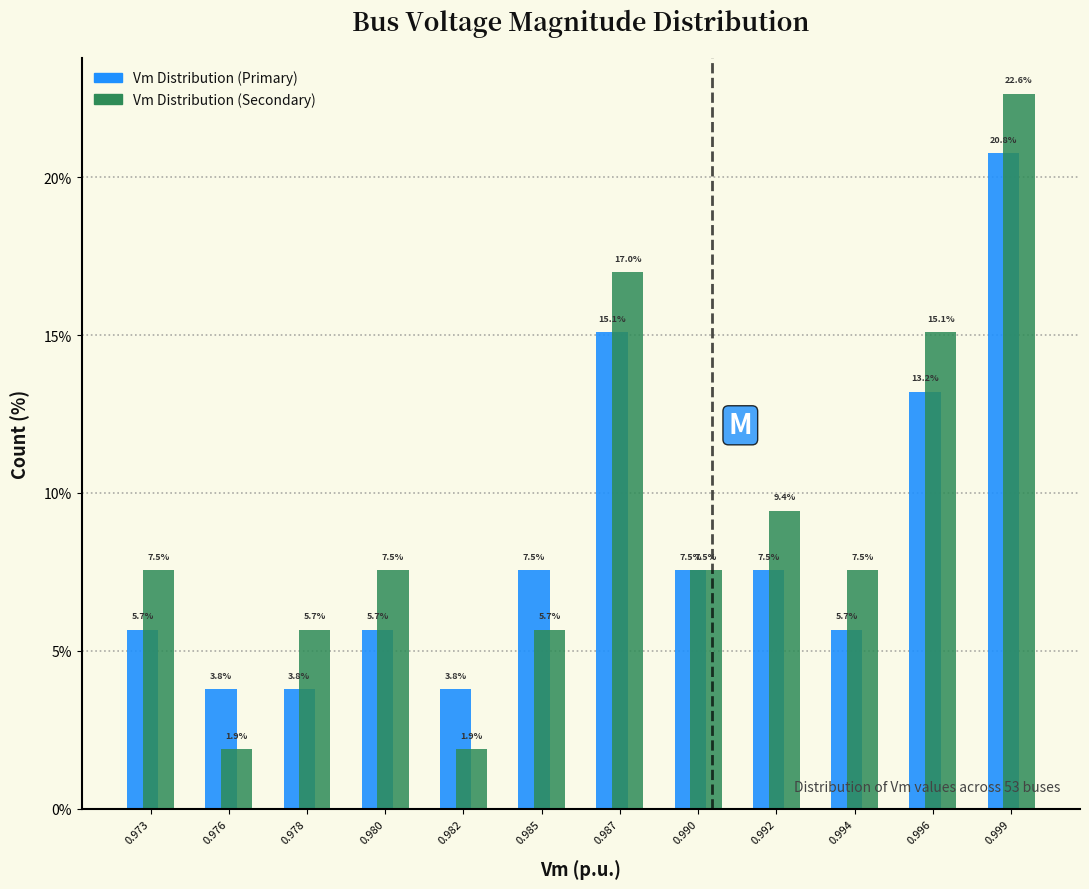

Reading left to right, list all the values displayed in this chart.

Vm Distribution (Primary): 0.973=5.7	0.976=3.8	0.978=3.8	0.980=5.7	0.982=3.8	0.985=7.5	0.987=15.1	0.990=7.5	0.992=7.5	0.994=5.7	0.996=13.2	0.999=20.8
Vm Distribution (Secondary): 0.973=7.5	0.976=1.9	0.978=5.7	0.980=7.5	0.982=1.9	0.985=5.7	0.987=17.0	0.990=7.5	0.992=9.4	0.994=7.5	0.996=15.1	0.999=22.6